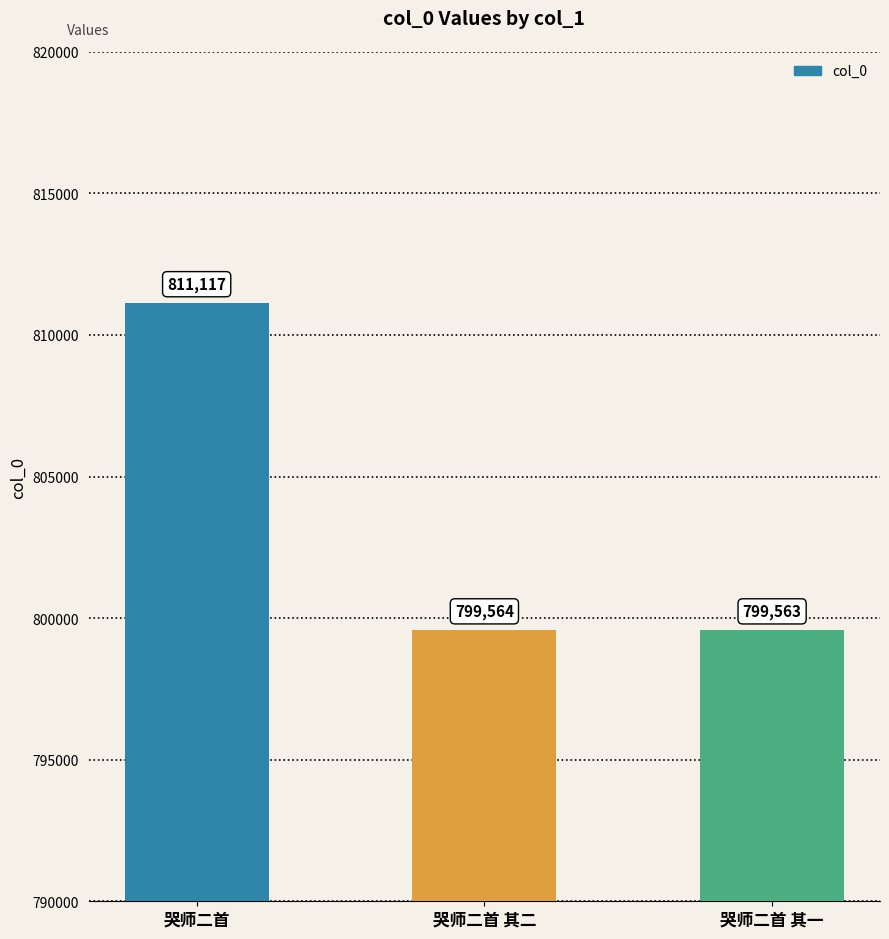

List the labels in order of value, smallest first.

哭师二首 其一, 哭师二首 其二, 哭师二首